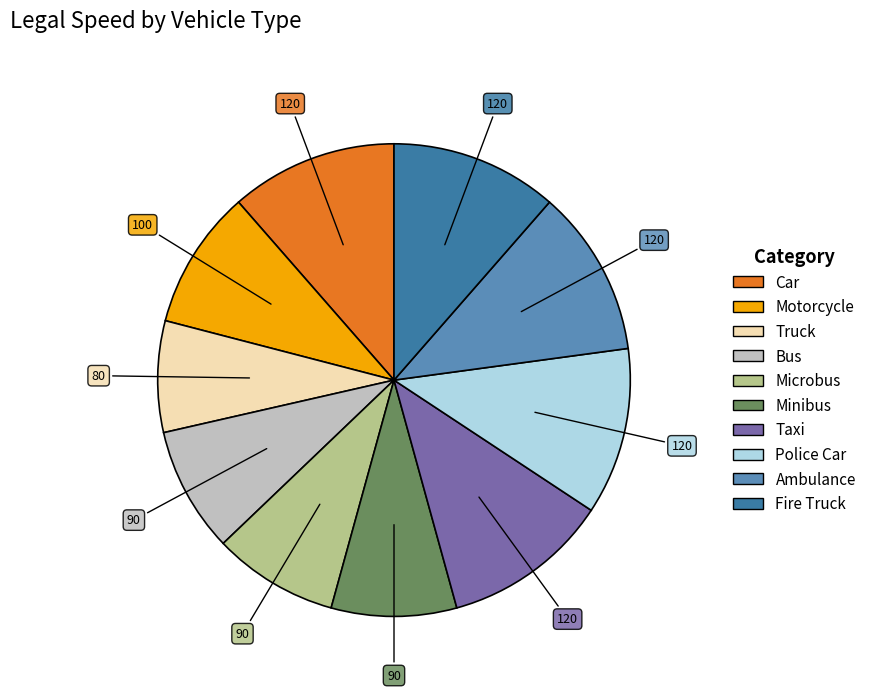

Which slice is the smallest?

Truck